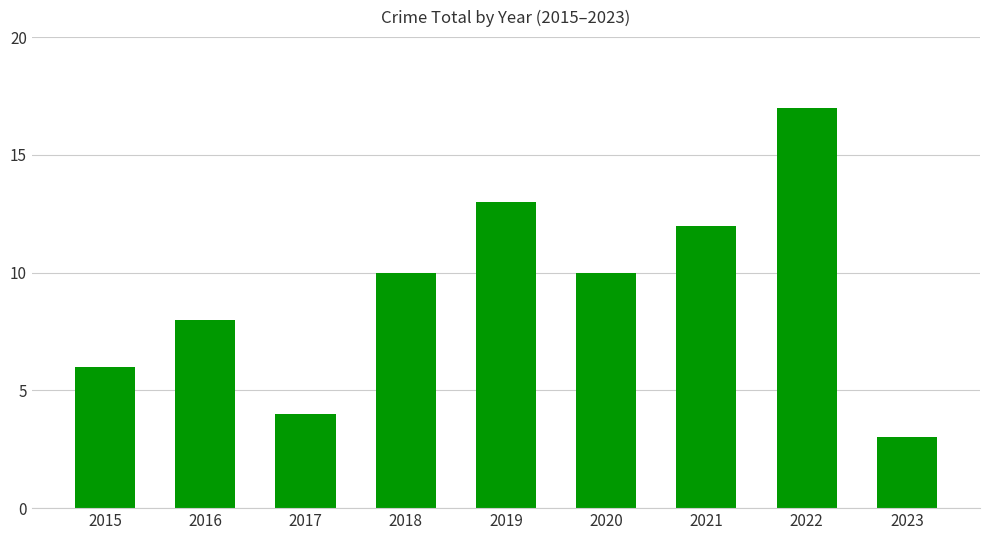

True or false: the data shows 4 at 2021.

False